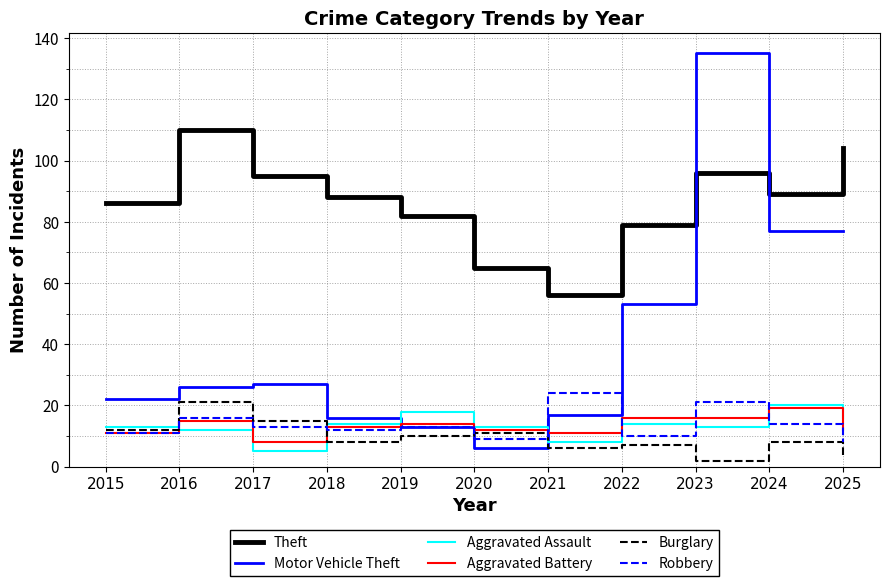

What is the sum of the Aggravated Battery values at 2018 and 2024?

32